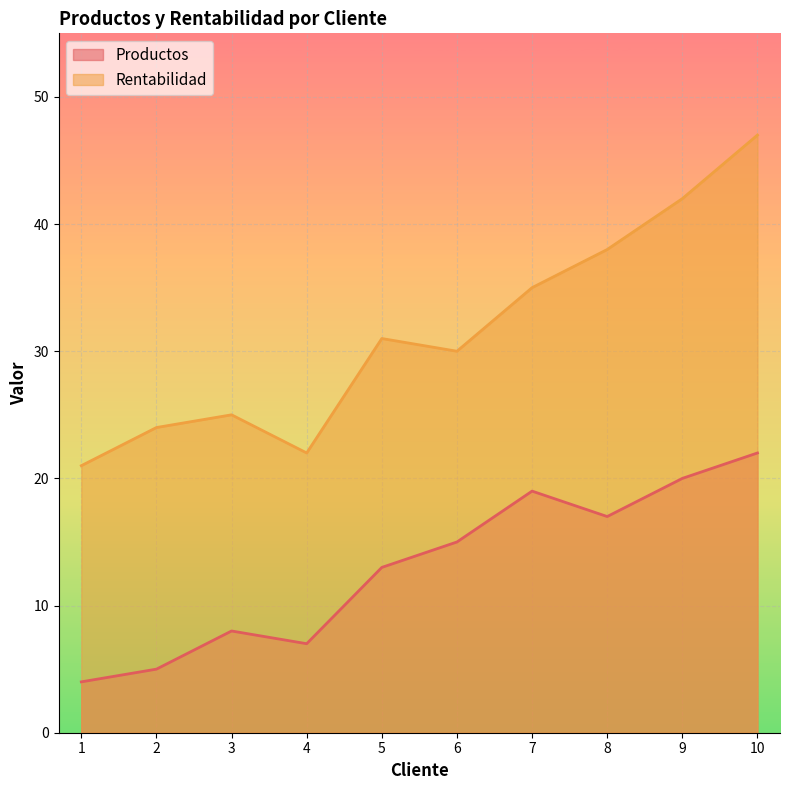

Which category has the highest value across all series?

10